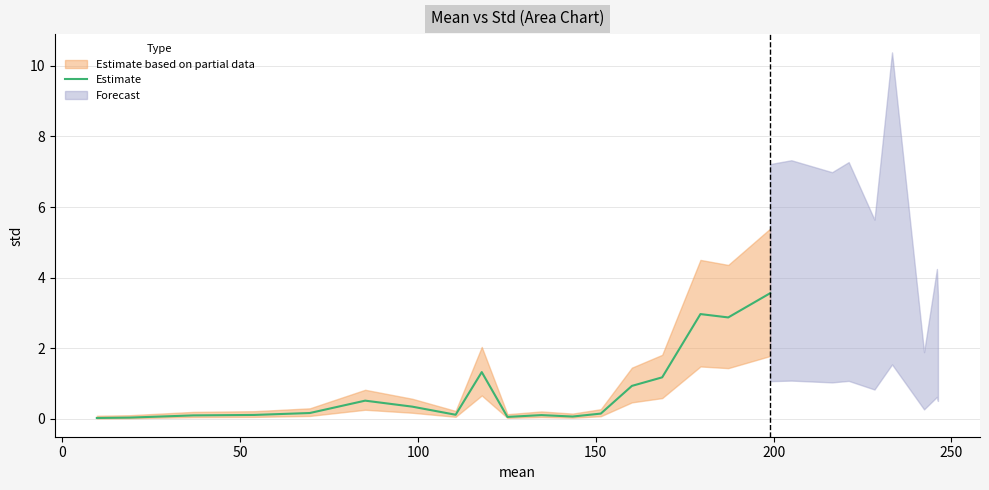

What is the highest value of the Estimate series?

3.6